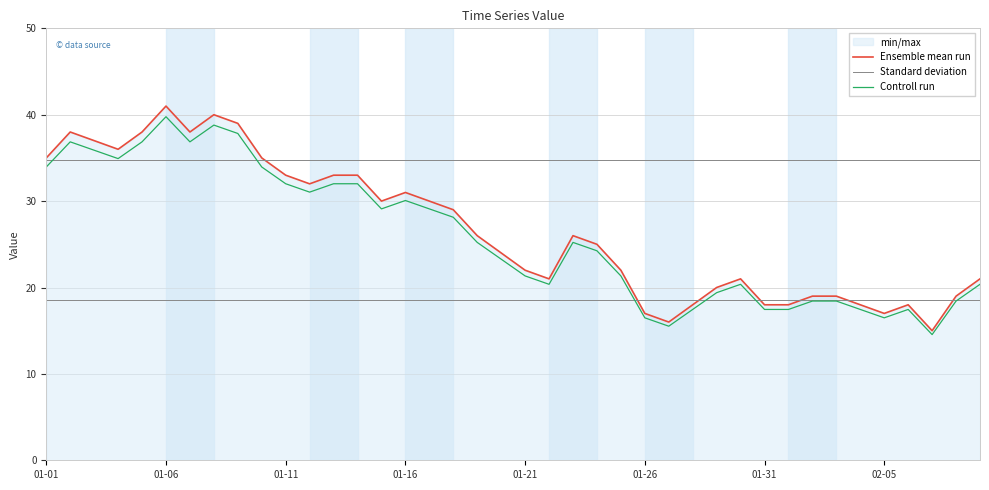

What is the total value across all series at 18?

86.0